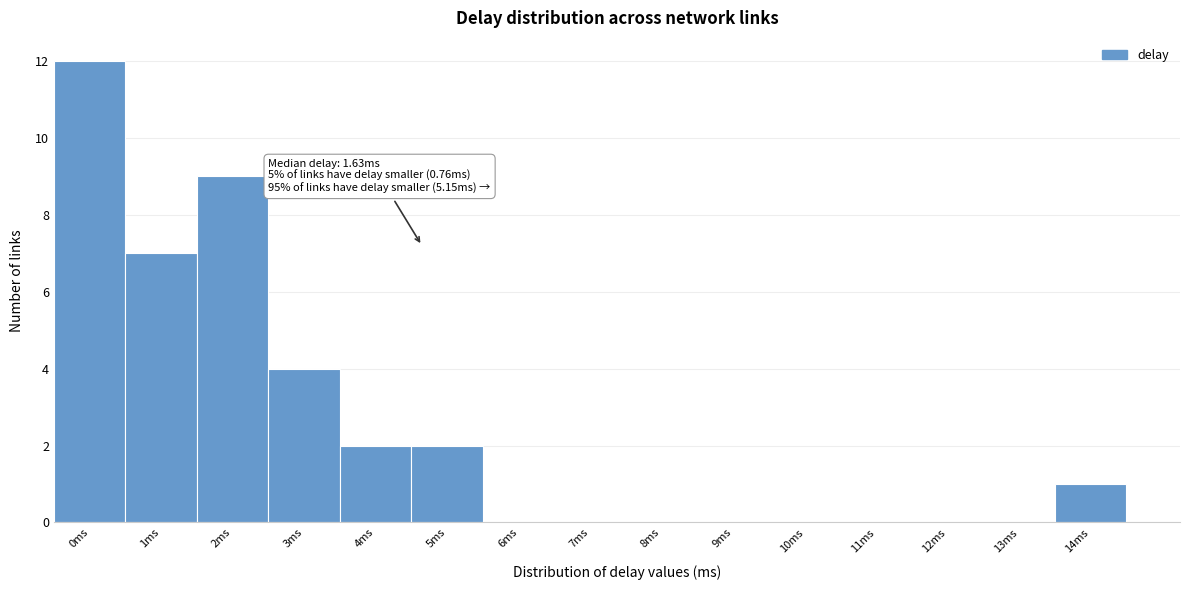

Reading left to right, what are all the values shown in this chart?

0ms=12	1ms=7	2ms=9	3ms=4	4ms=2	5ms=2	6ms=0	7ms=0	8ms=0	9ms=0	10ms=0	11ms=0	12ms=0	13ms=0	14ms=1